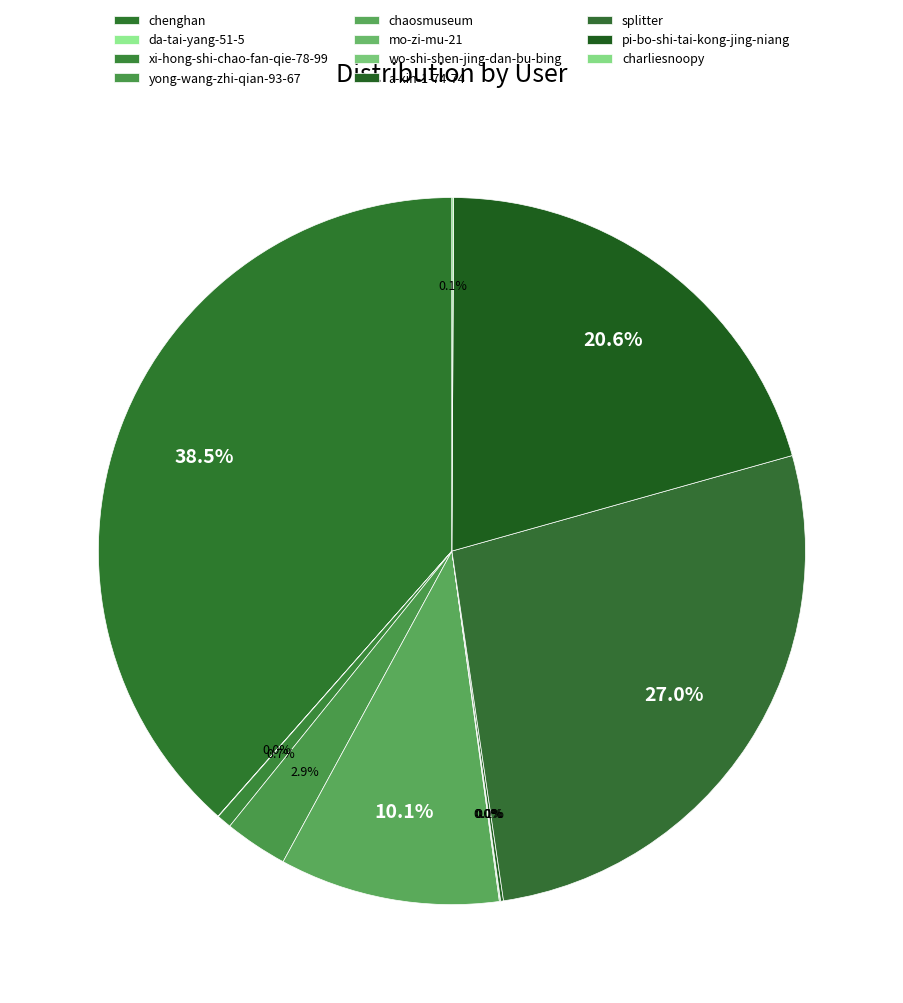

Do xi-hong-shi-chao-fan-qie-78-99 and wo-shi-shen-jing-dan-bu-bing together represent more than half of the pie?

No